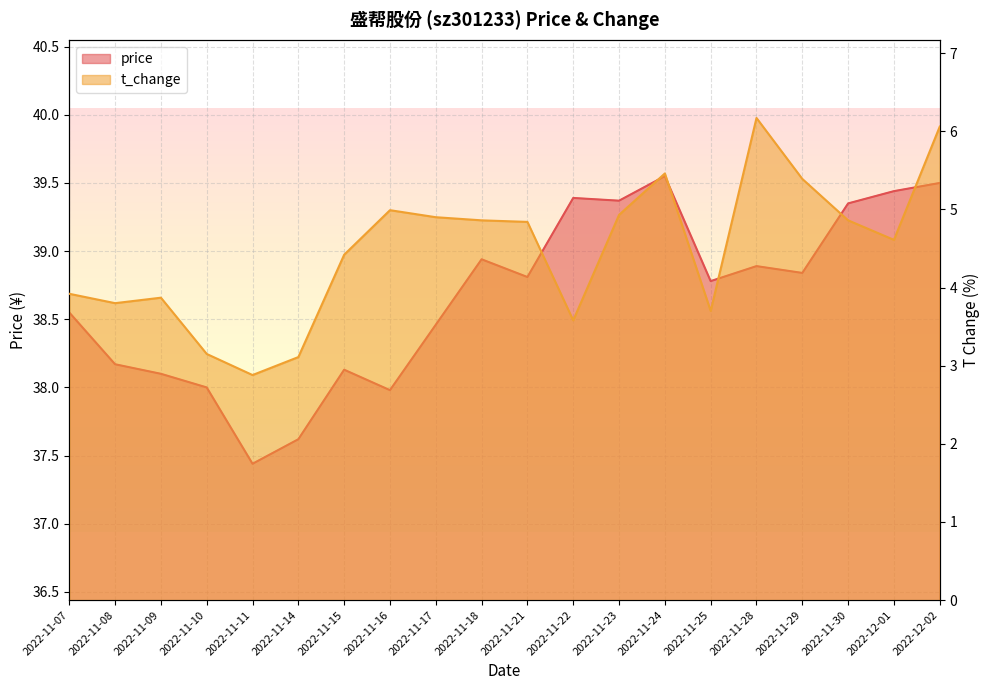

What is the difference between the second highest and minimum values in the t_change series?

3.2